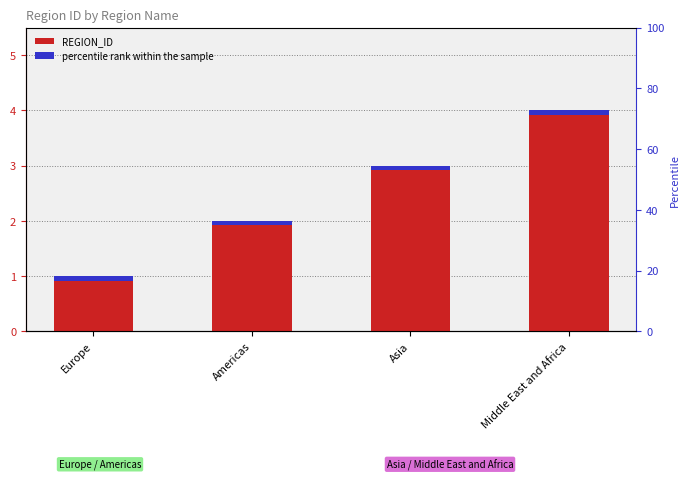

The chart shows a value of 1 at Americas. True or false?

False